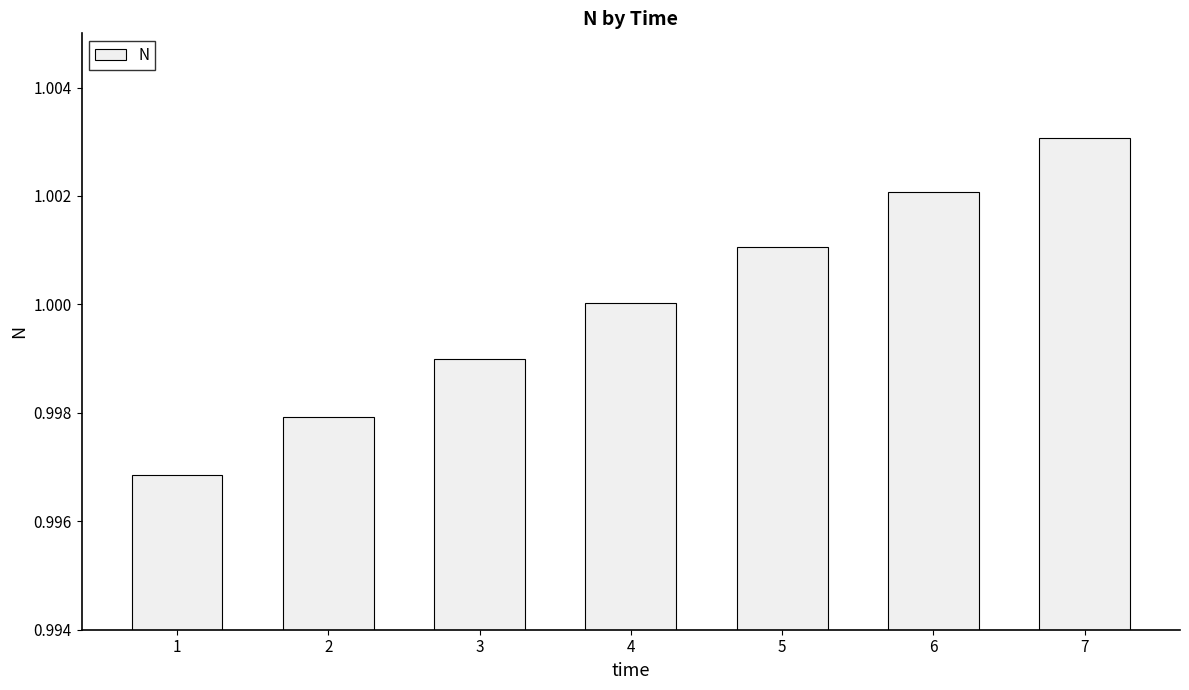

Which has a higher value, 4 or 6?

6